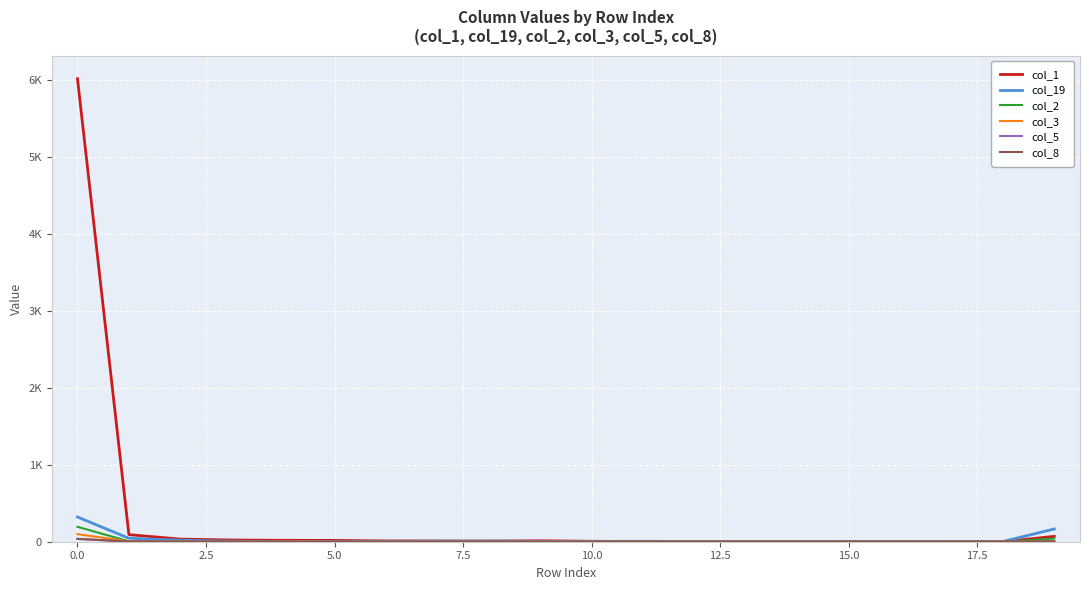

Is this an area chart (filled region under the line)?

No